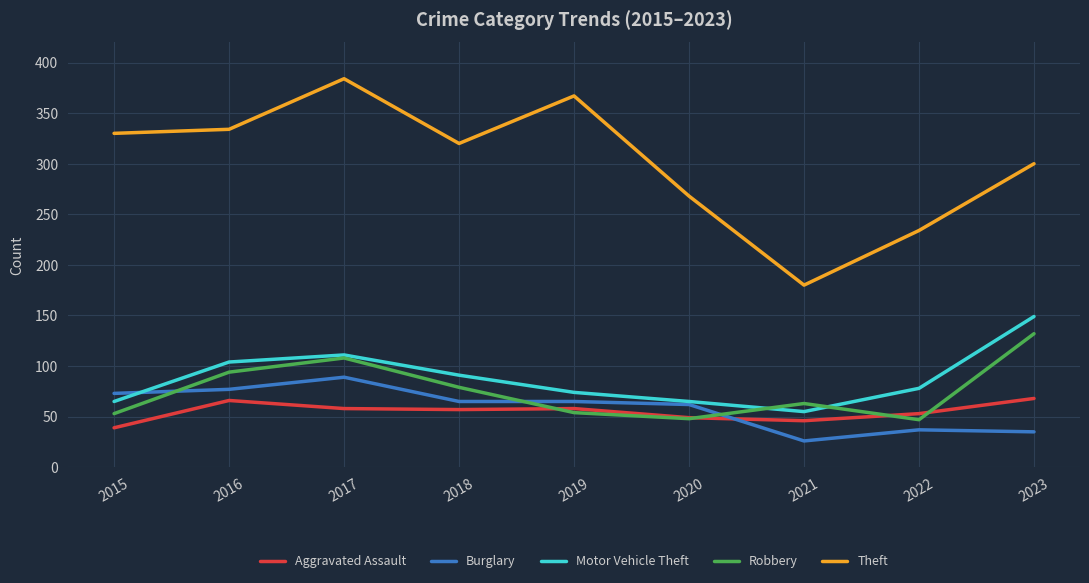

What is the average value of the Robbery series?

75